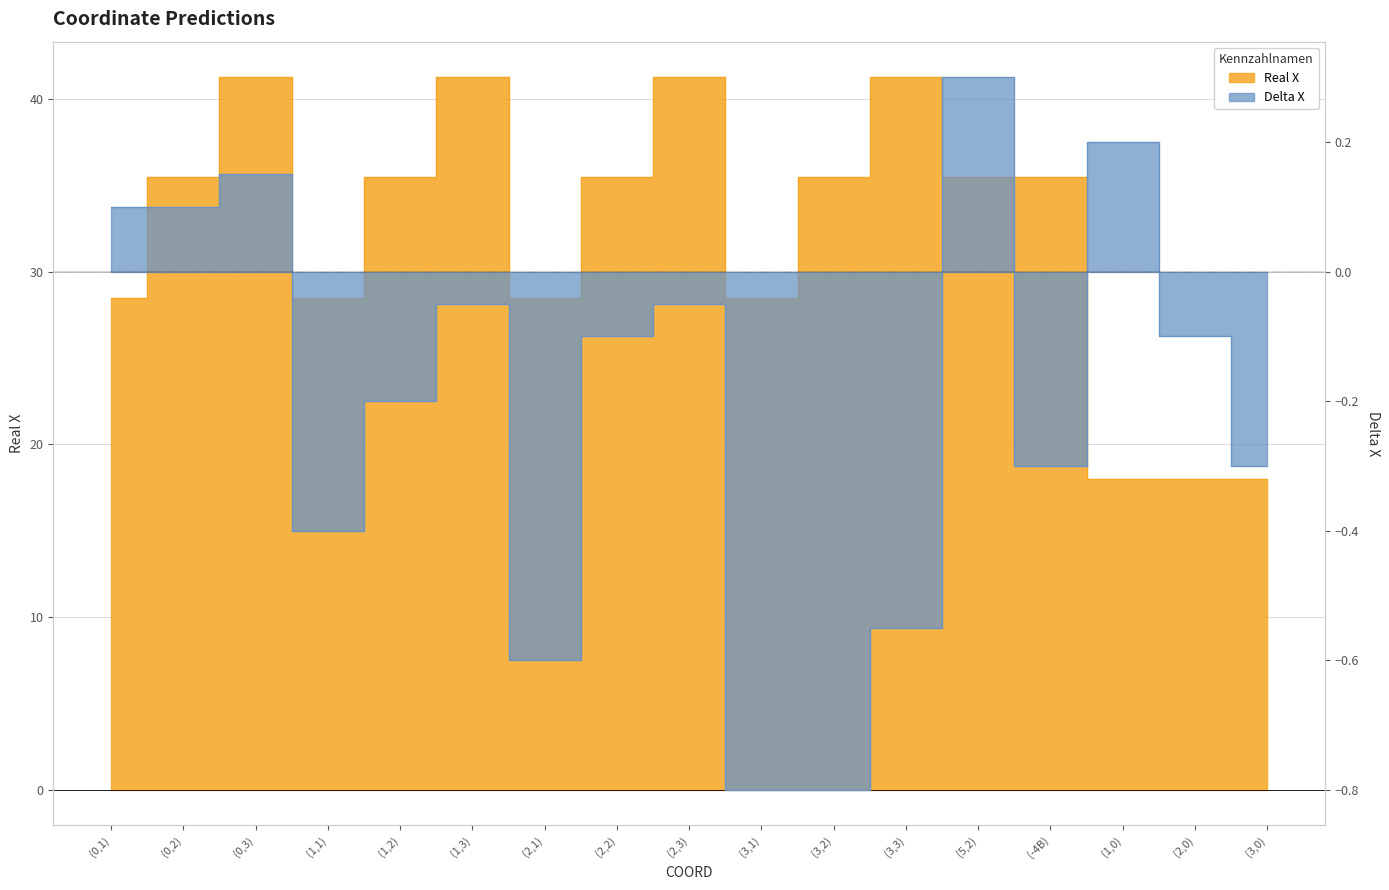

Which label corresponds to the largest value in the chart?

(0,3)